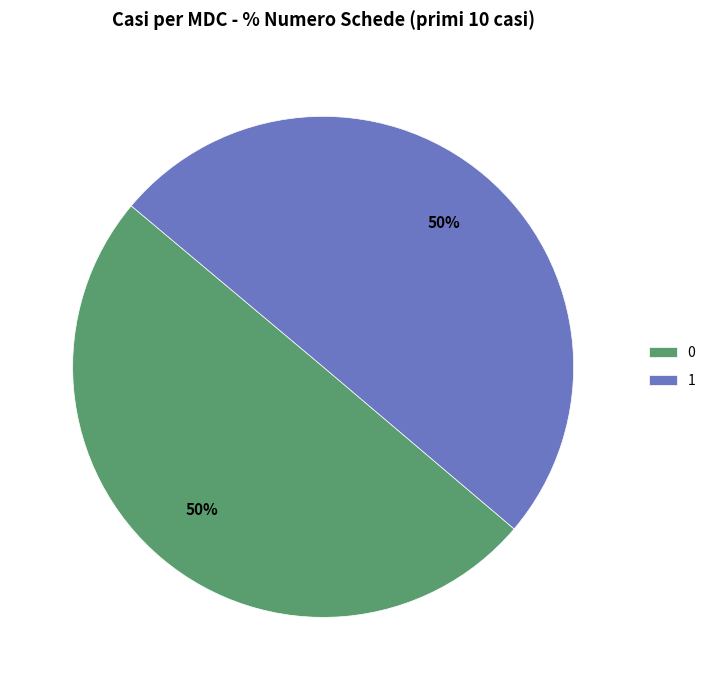

To the nearest percent, what percentage of the pie is 0?

50%